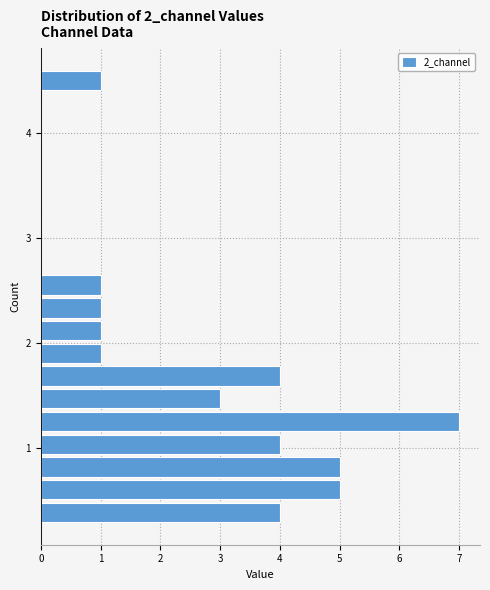

Around what value on the y-axis is the longest bar? Give the approximate position of its centre, as read against the axis.

1.3